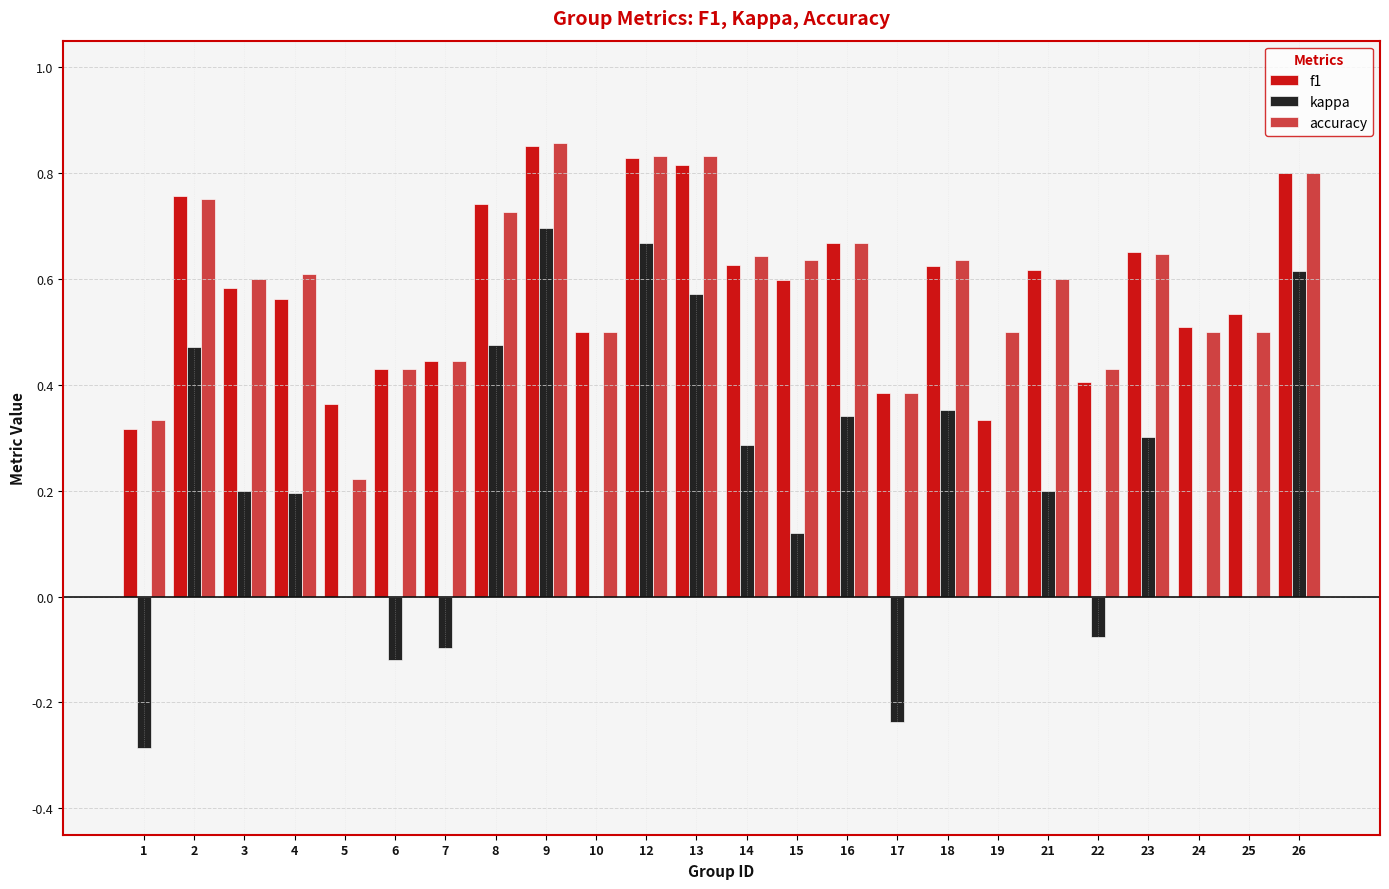

Count the number of data series in this chart.

3